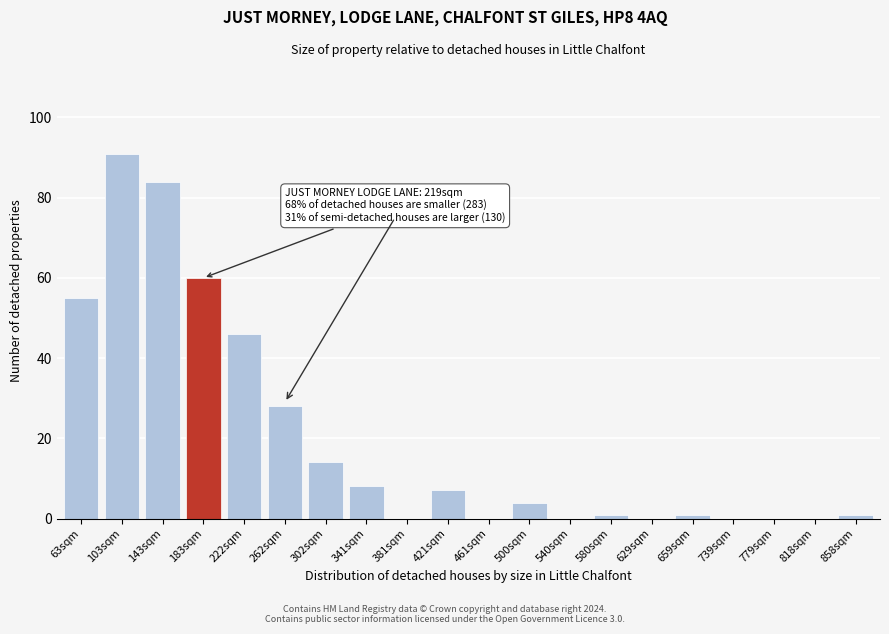

Reading left to right, transcribe all the data shown in this chart.

63sqm=55	103sqm=91	143sqm=84	183sqm=60	222sqm=46	262sqm=28	302sqm=14	341sqm=8	381sqm=0	421sqm=7	461sqm=0	500sqm=4	540sqm=0	580sqm=1	629sqm=0	659sqm=1	739sqm=0	779sqm=0	818sqm=0	858sqm=1